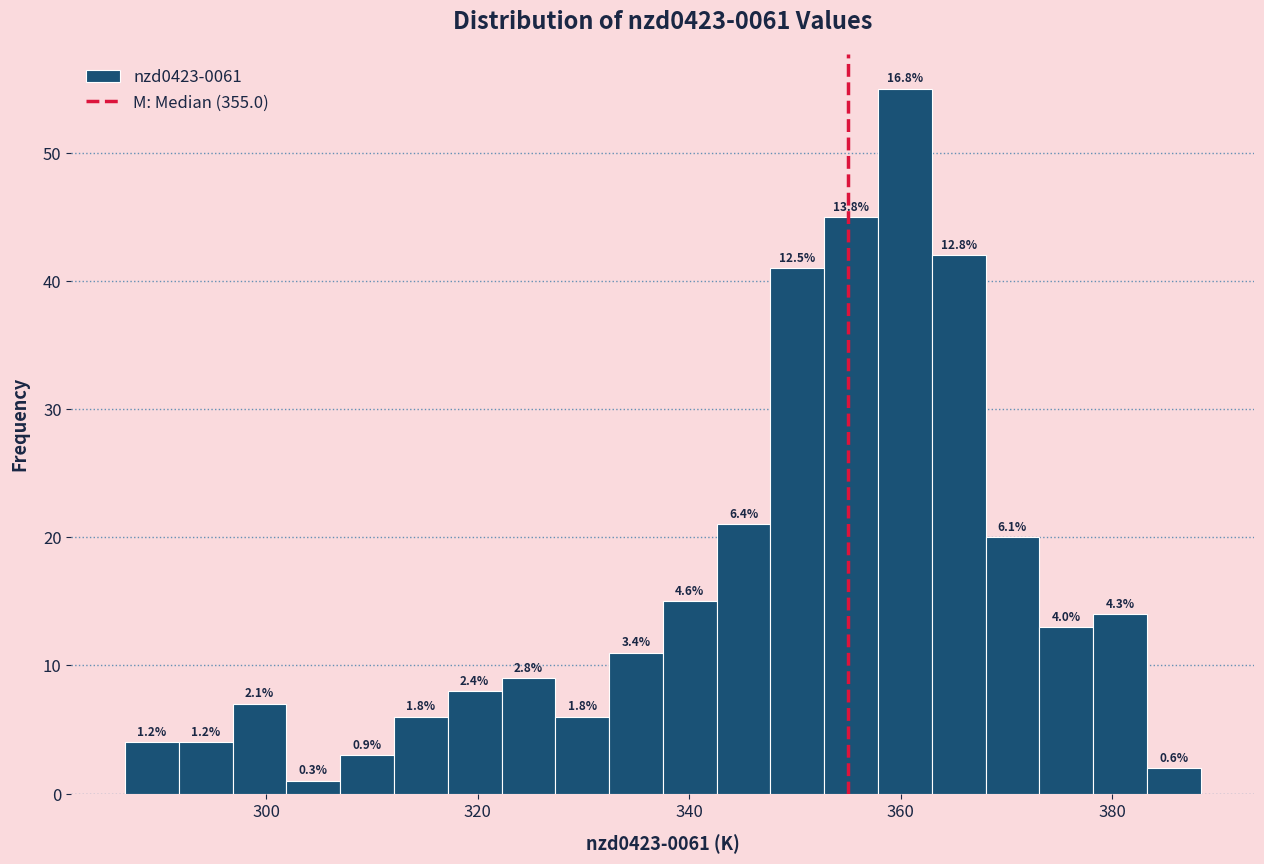

Around what value on the x-axis is the tallest bar? Give the approximate position of its centre, as read against the axis.

360